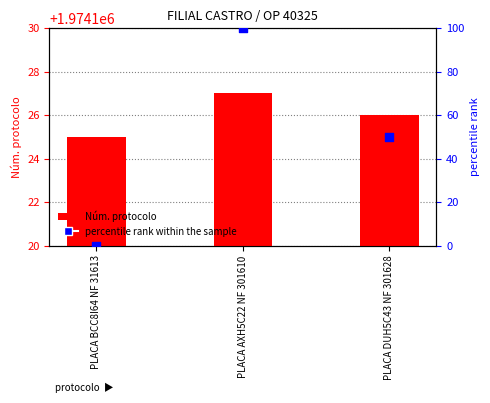

What is the total value across all series at PLACA DUH5C43 NF 301628?

1974176